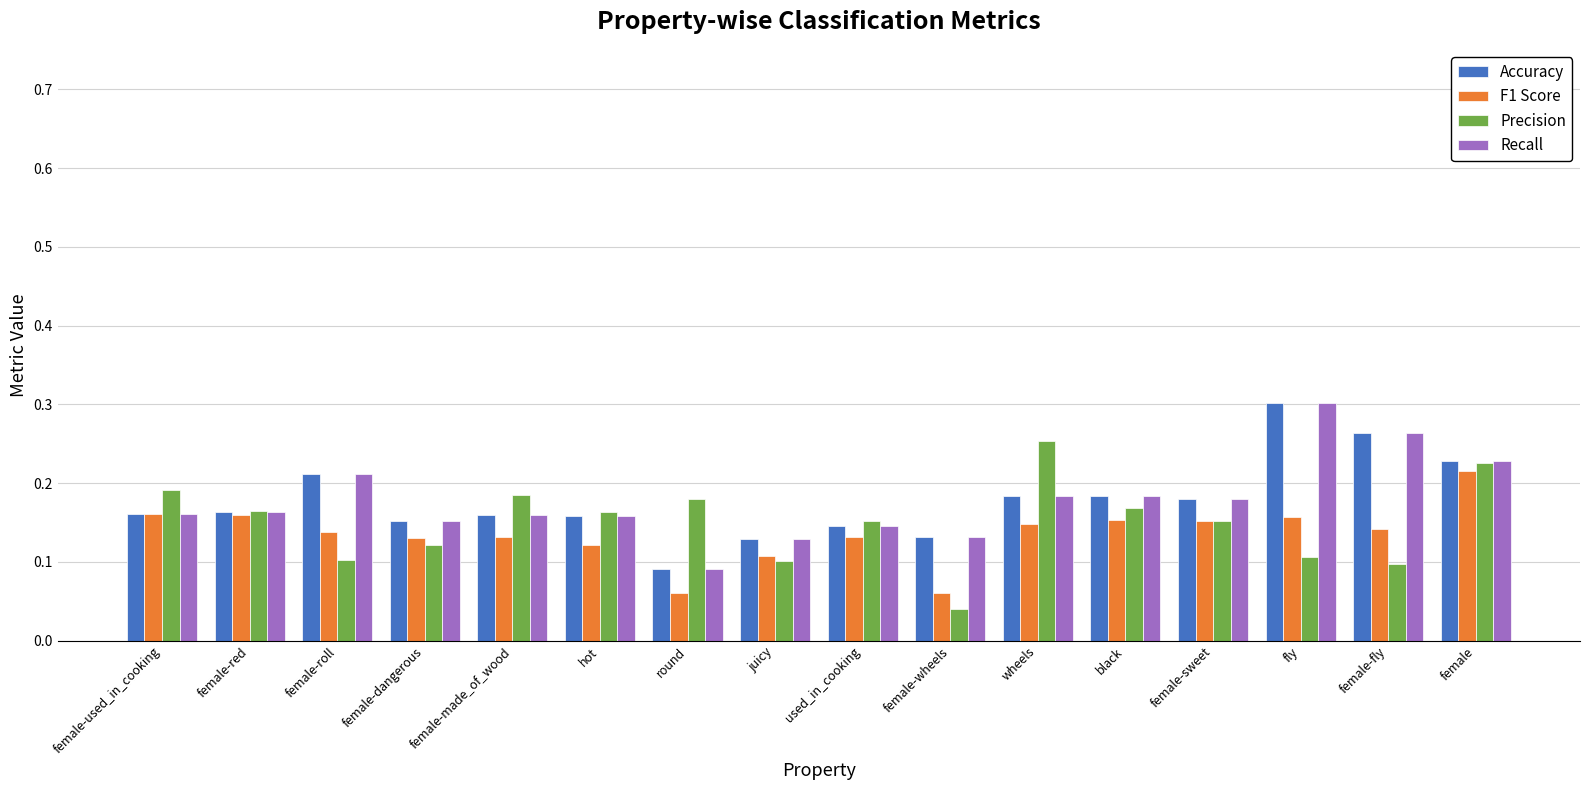

What is the sum of all Accuracy values?

2.8